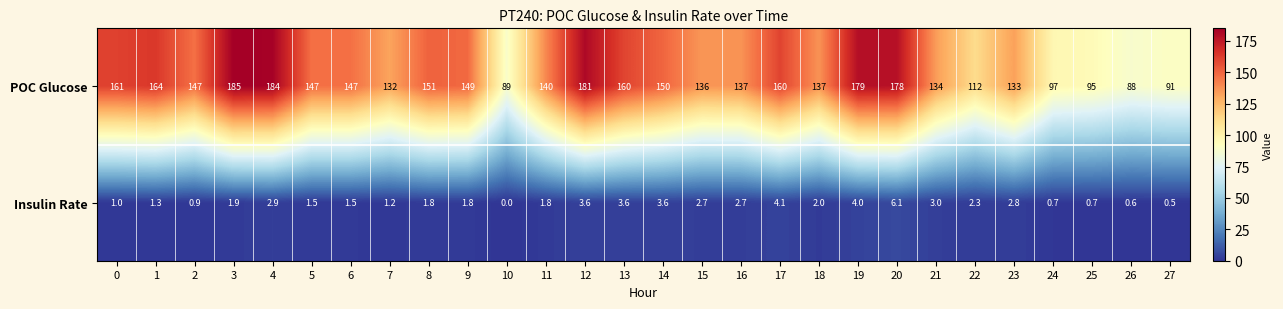

How many categories are shown in the chart?

28